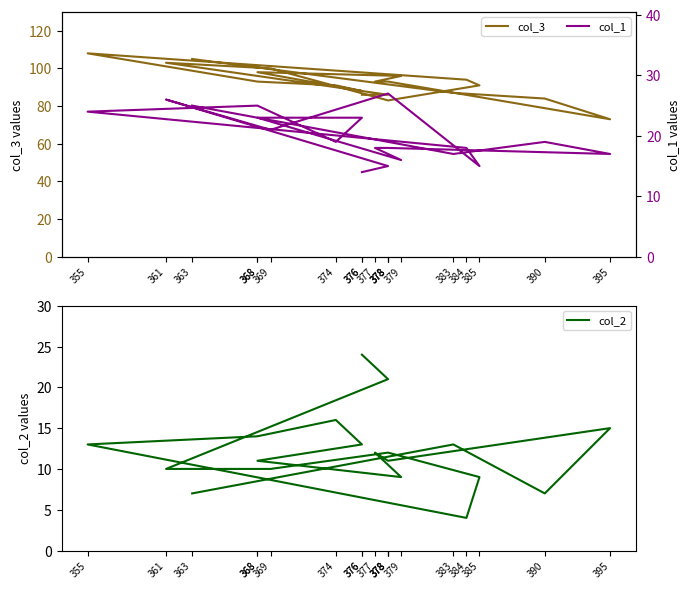

How many lines are shown in the chart?

3